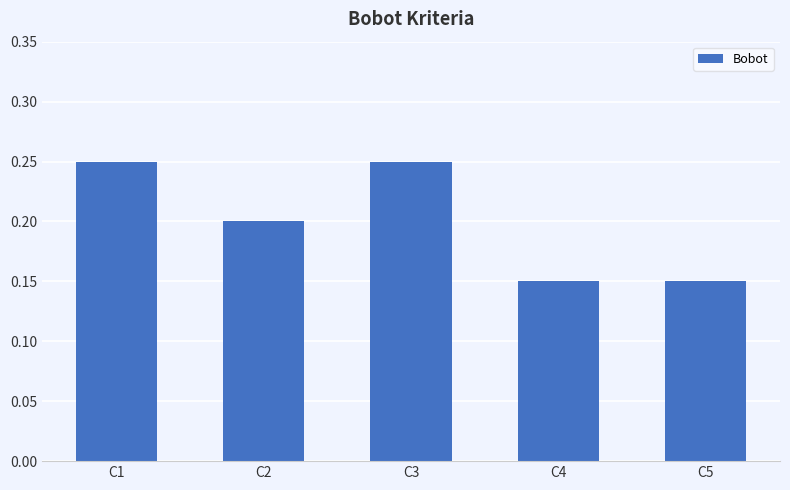

The value at C2 is 0.1. True or false?

False